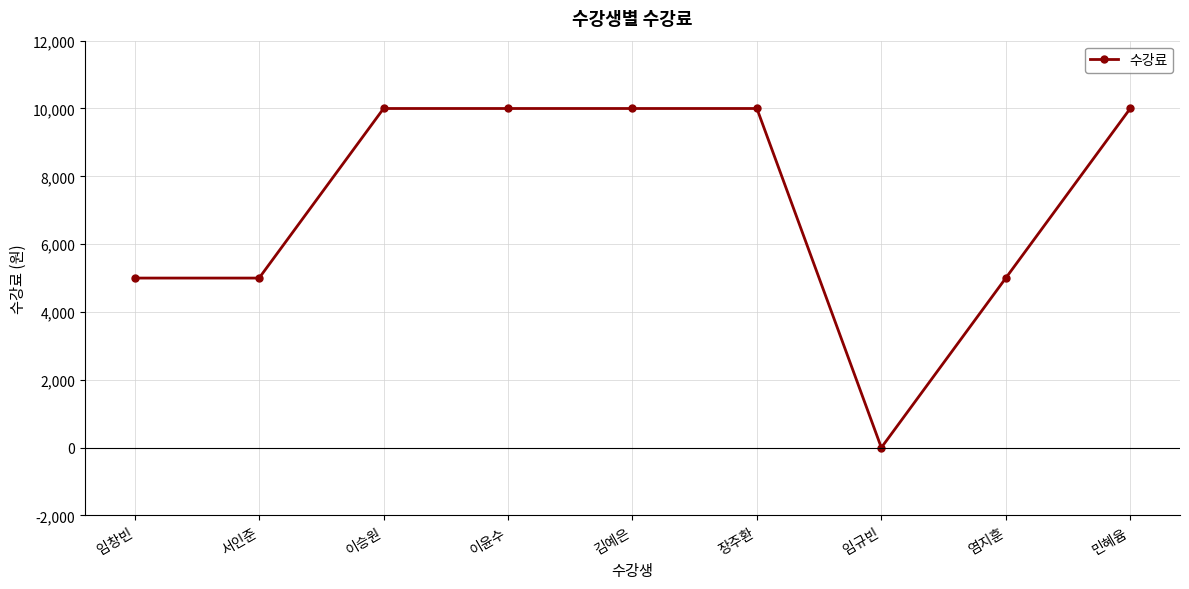

What is the maximum value shown in the chart?

10000